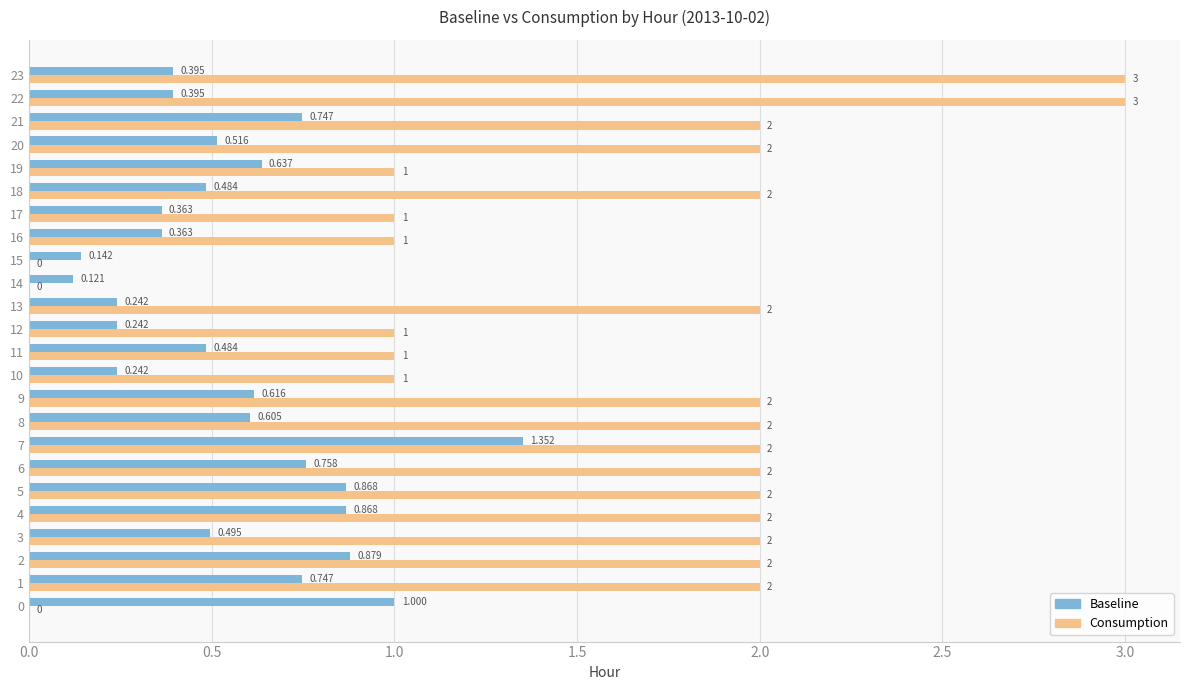

What is the greatest value displayed?

3.0